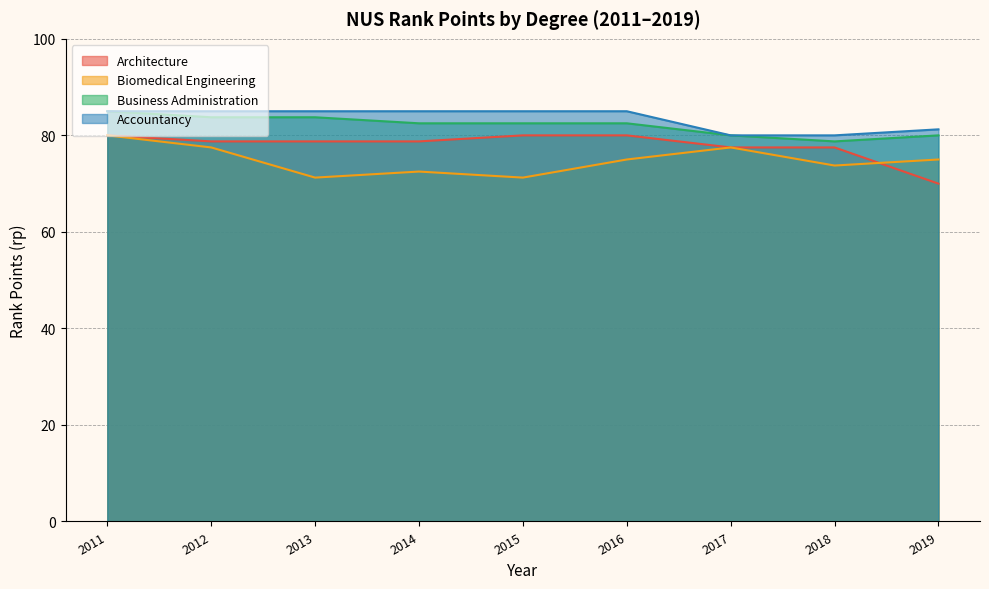

Where do Architecture and Biomedical Engineering first cross each other?

2018 and 2019